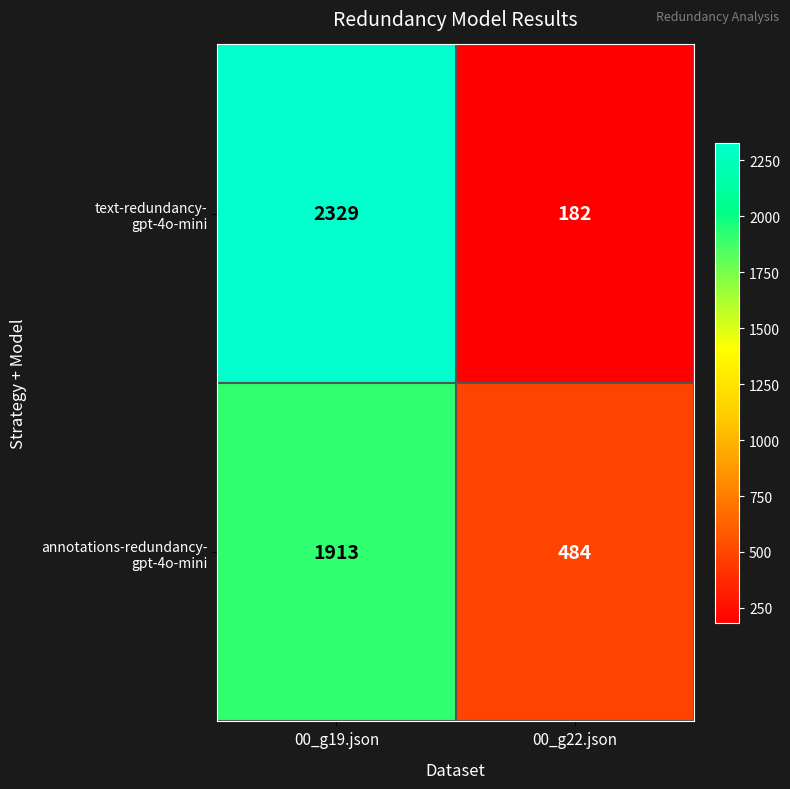

At which category is the sum across all series the highest?

00_g19.json